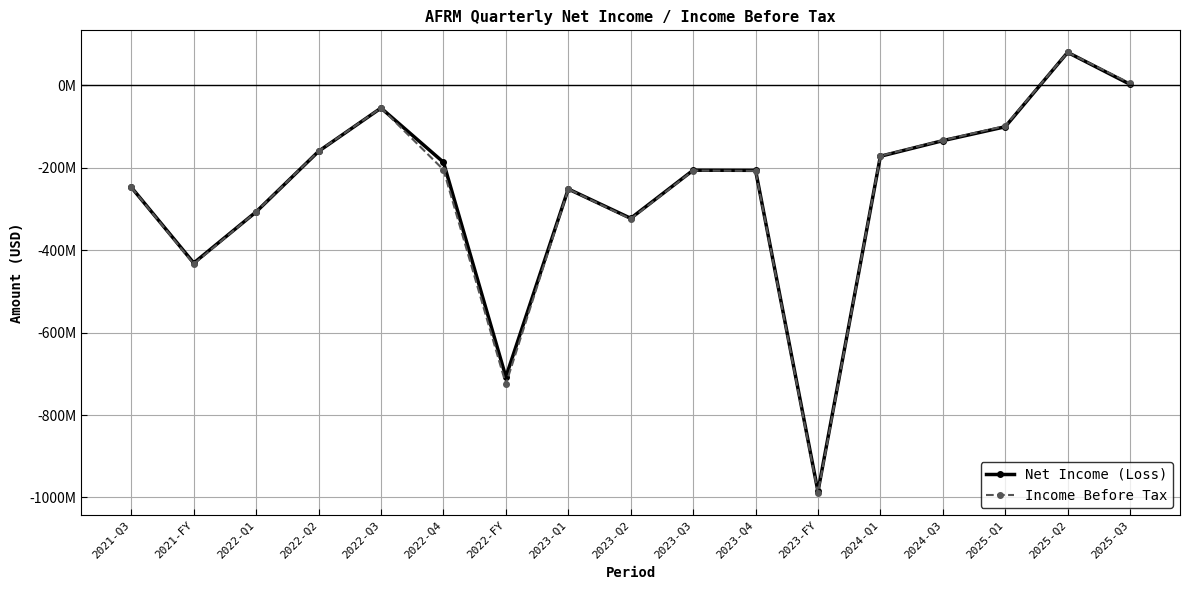

Which category has the lowest value in the Income Before Tax series?

2023-FY